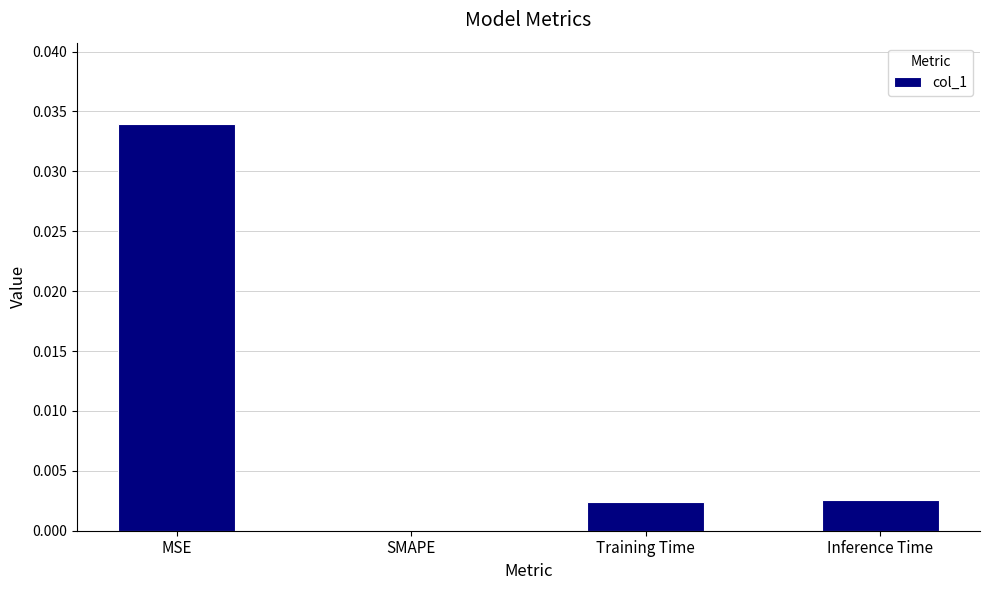

How many values are above zero?

3